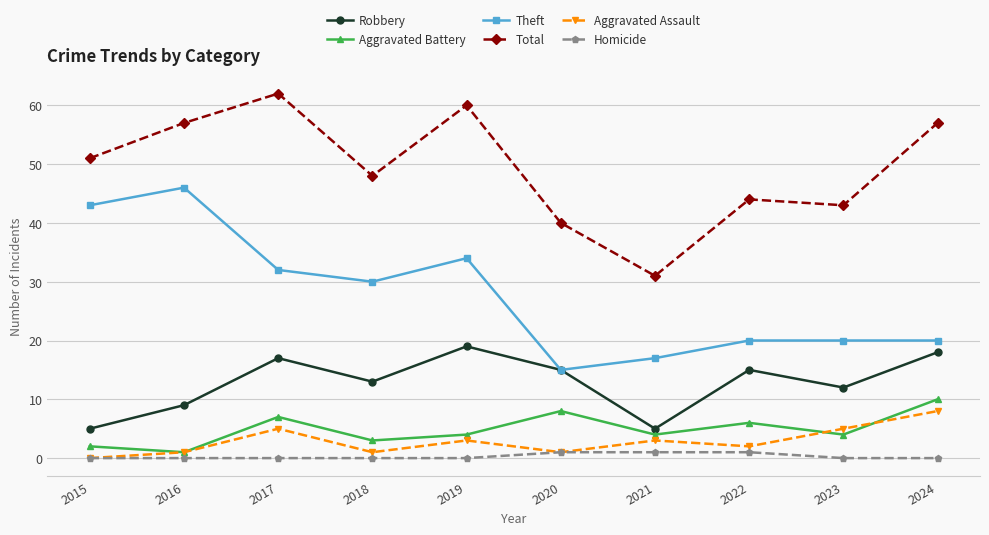

The Total series shows 34 at 2019. True or false?

False